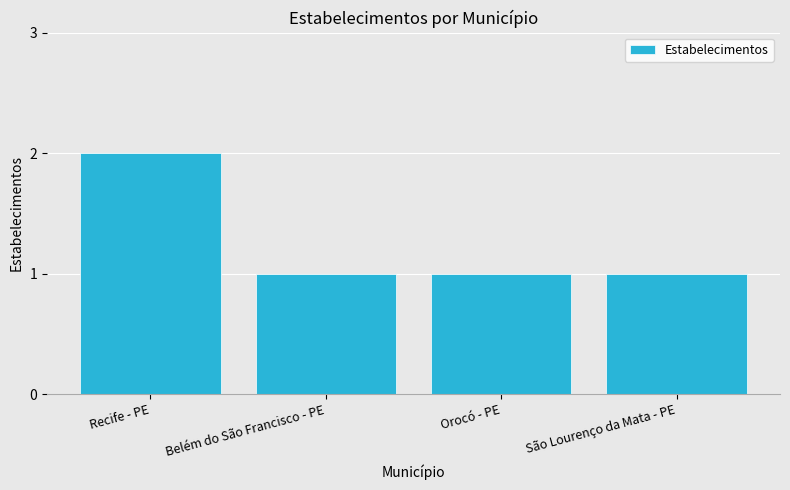

Is it true that the value at São Lourenço da Mata - PE is 1?

True